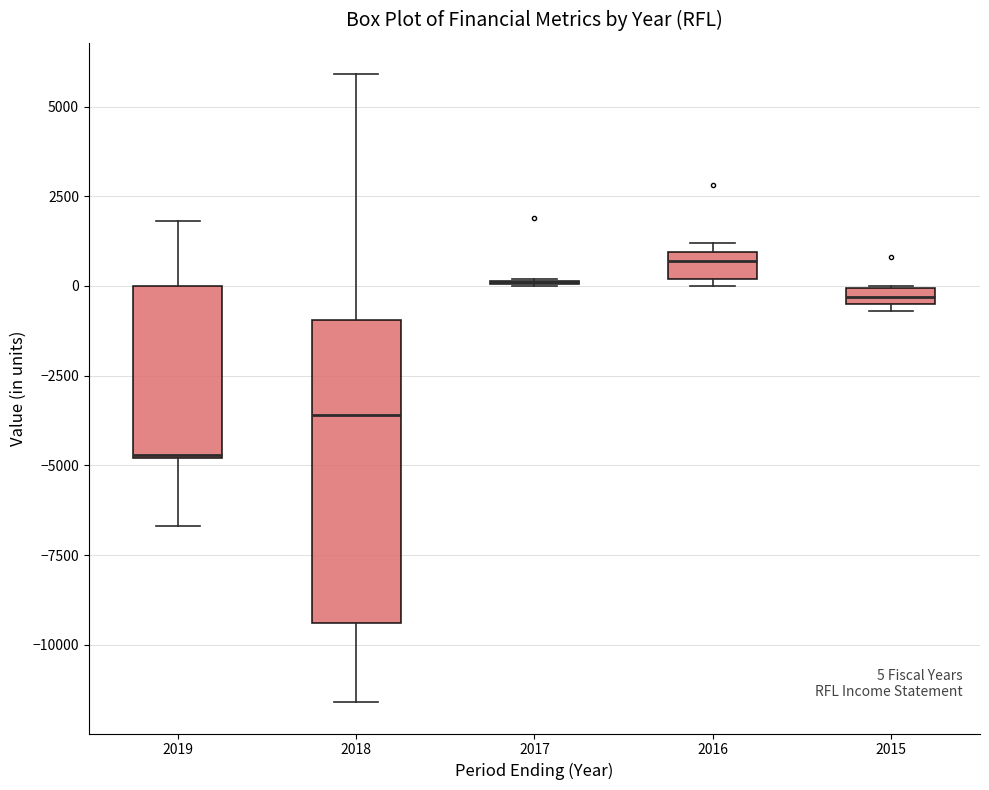

Comparing the boxes themselves (not the whiskers), which one is the tallest?

2018